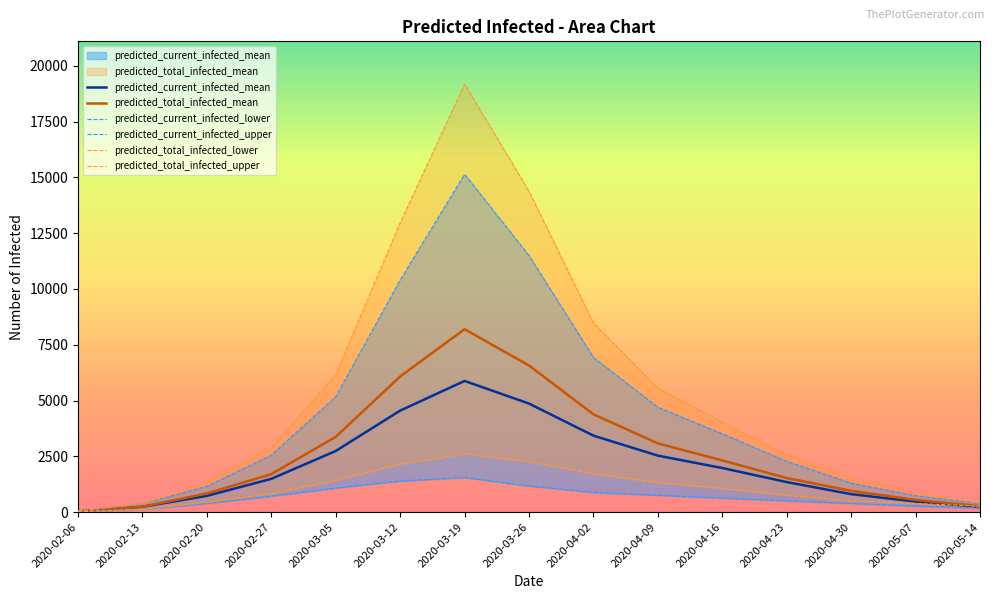

What is the total value across all series at 2020-02-20?

4900